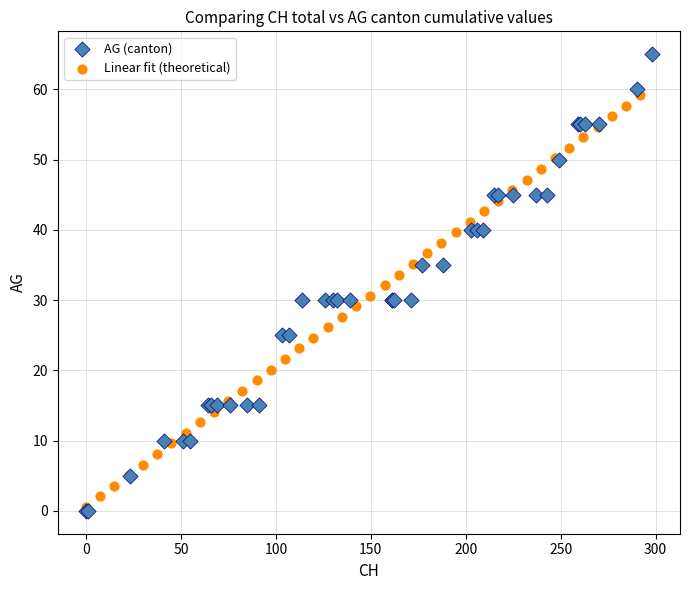

Which series has the widest spread of Y values?

AG (canton)